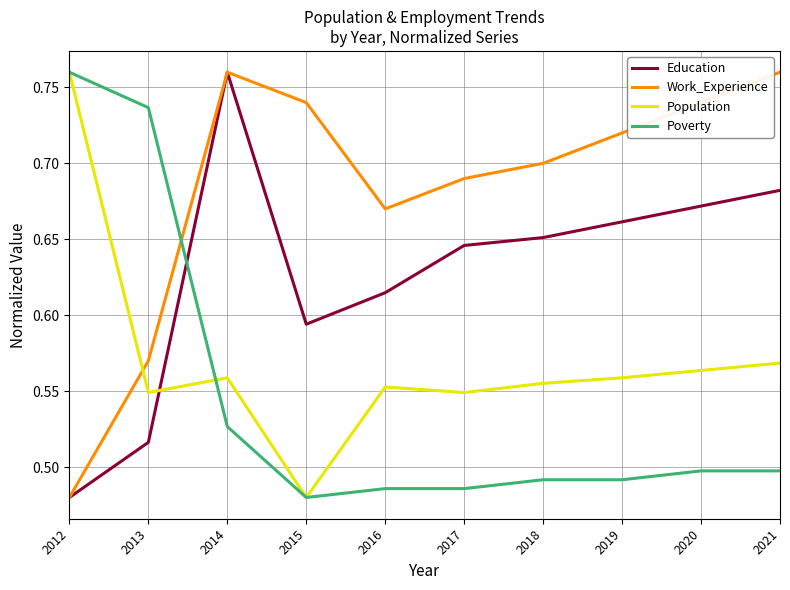

Rank the series at 2019 from lowest to highest value.

Poverty, Population, Education, Work_Experience